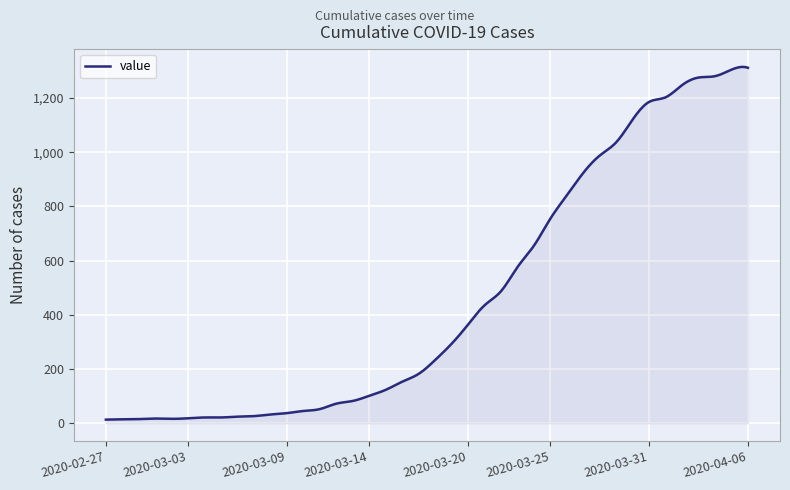

What is the greatest value displayed?

1315.2